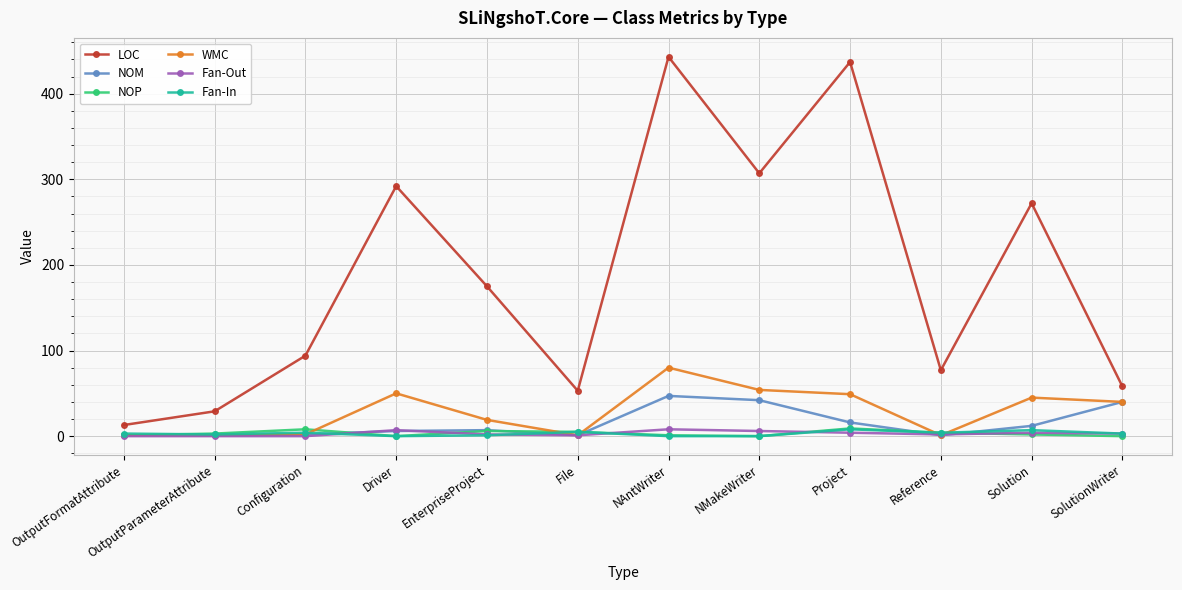

The value of NOM at SolutionWriter is 13. True or false?

False